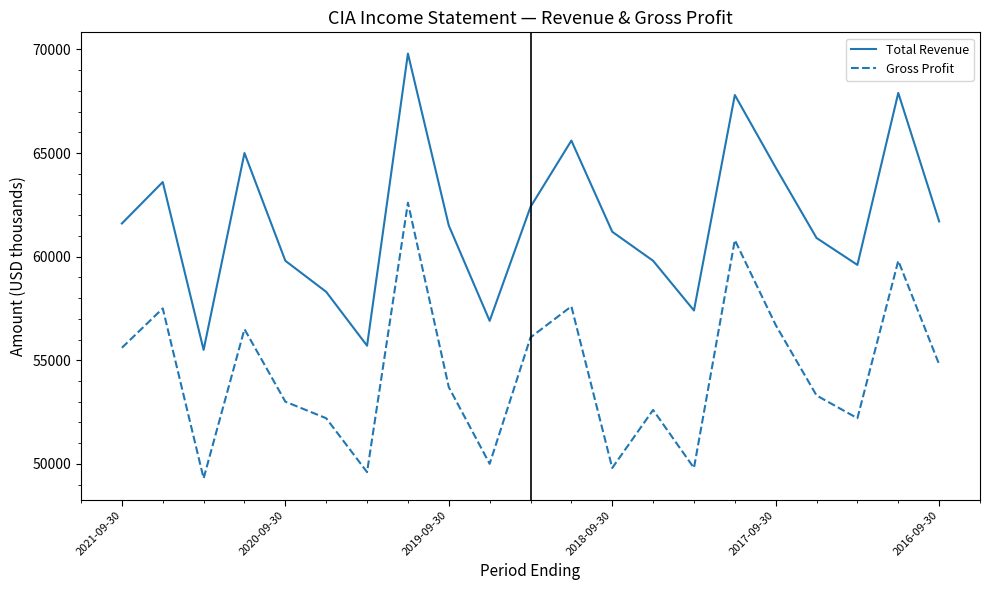

Which series has the largest total across all categories?

Total Revenue